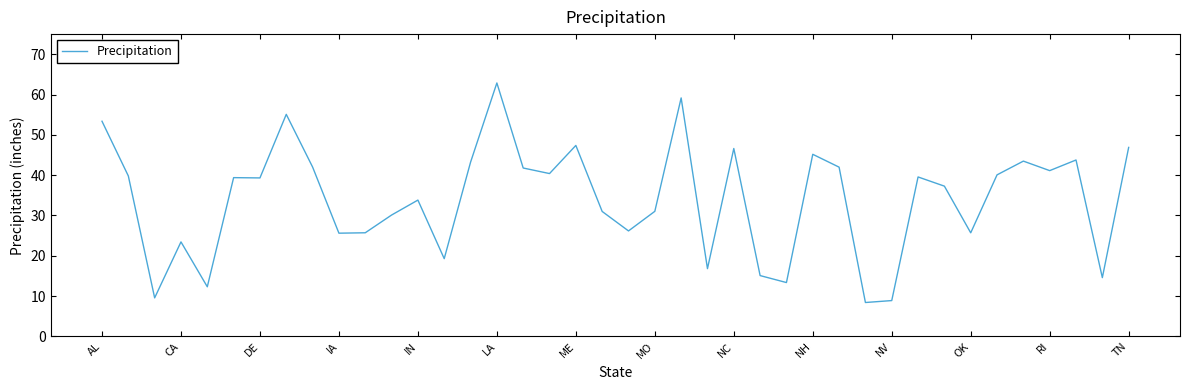

What is the greatest value displayed?

62.9